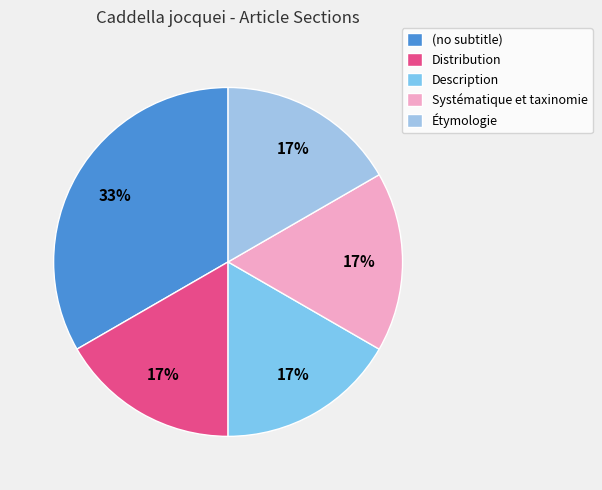

Which slice is the largest?

(no subtitle)